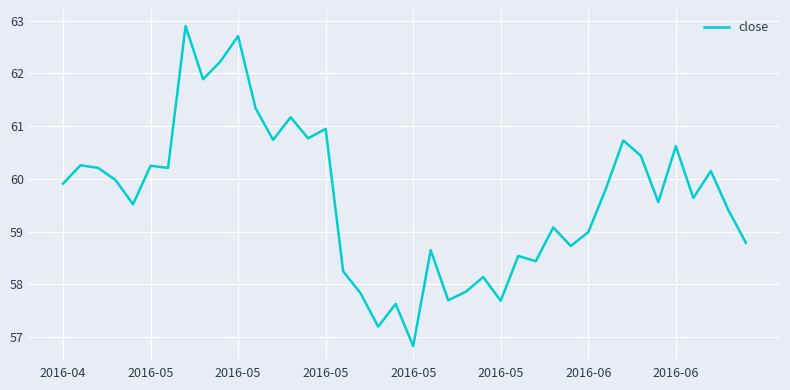

What is the difference between the maximum and minimum values?

6.1